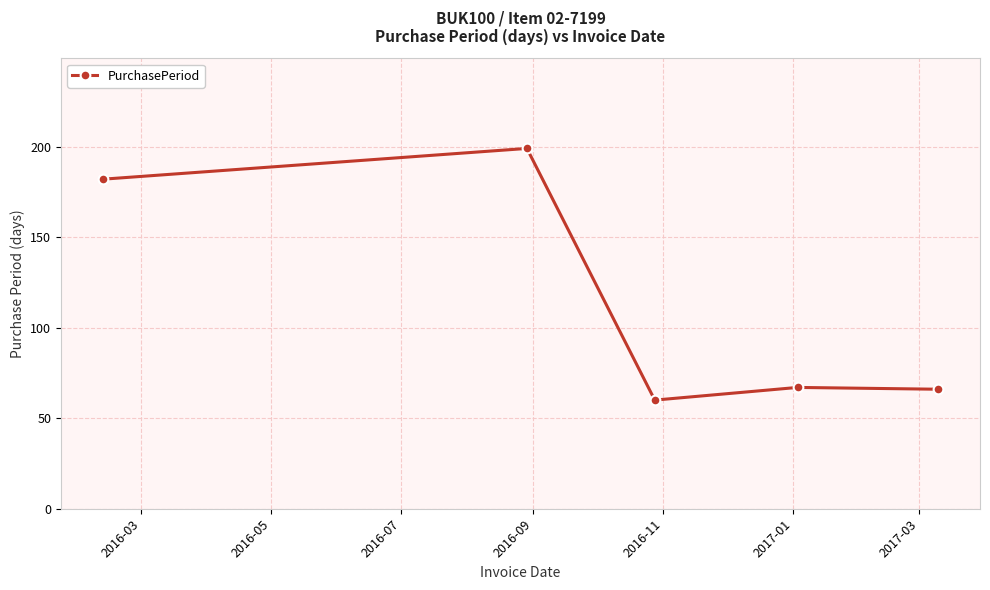

What is the difference between the second highest and second lowest values?

116